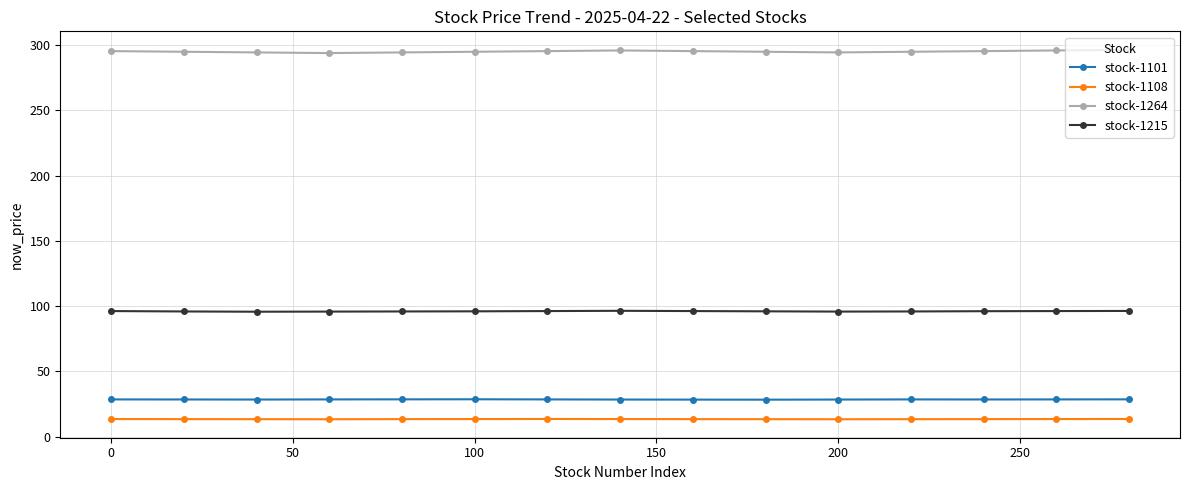

What is the highest value of the stock-1108 series?

13.6